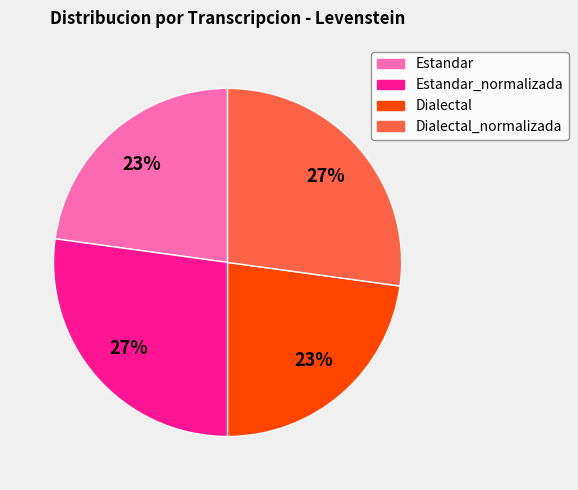

Is it true that Dialectal is 35% of the pie?

False